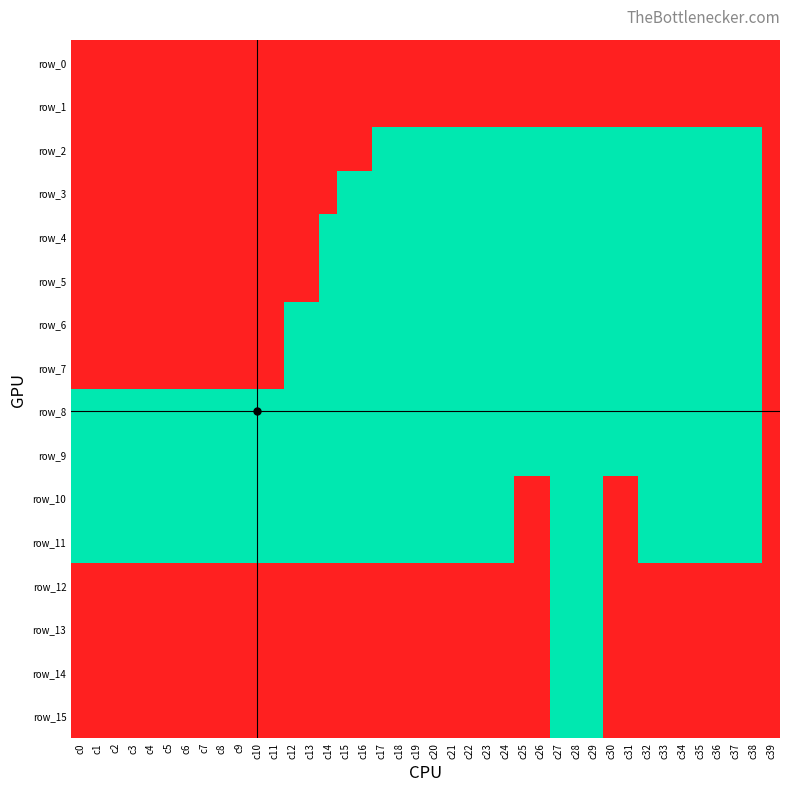

At which category is the sum across all series the highest?

c27